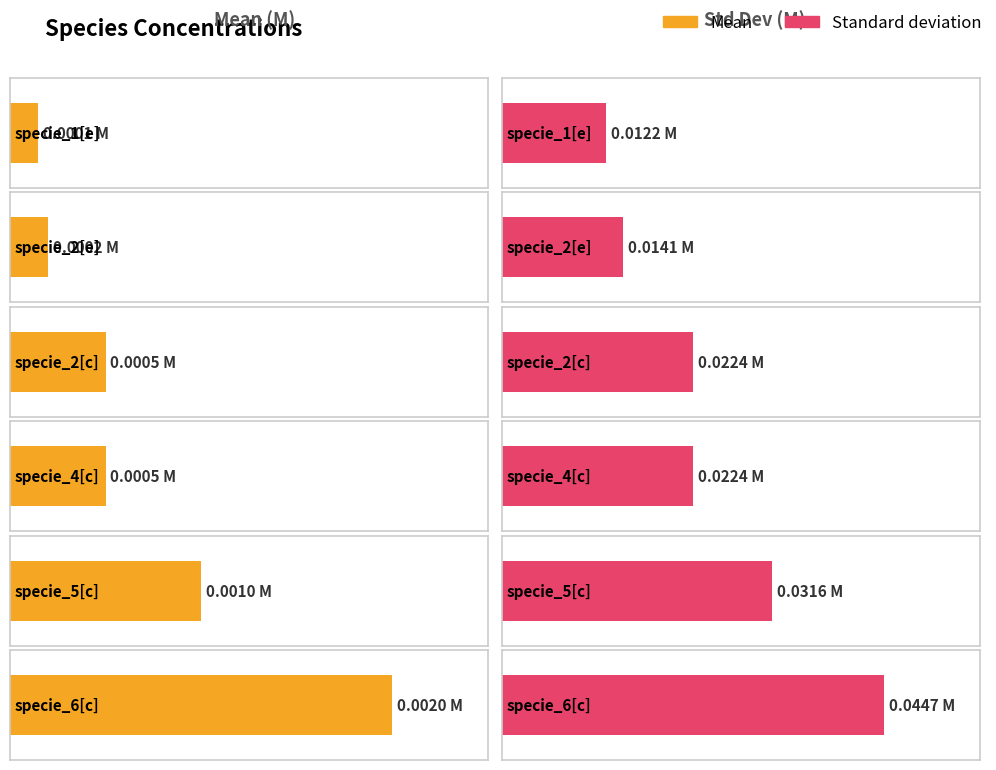

How many groups of bars are there?

6